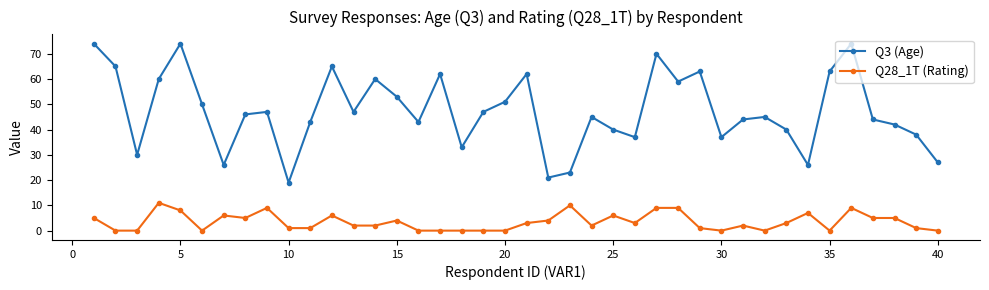

True or false: Q3 (Age) and Q28_1T (Rating) intersect in this chart.

False